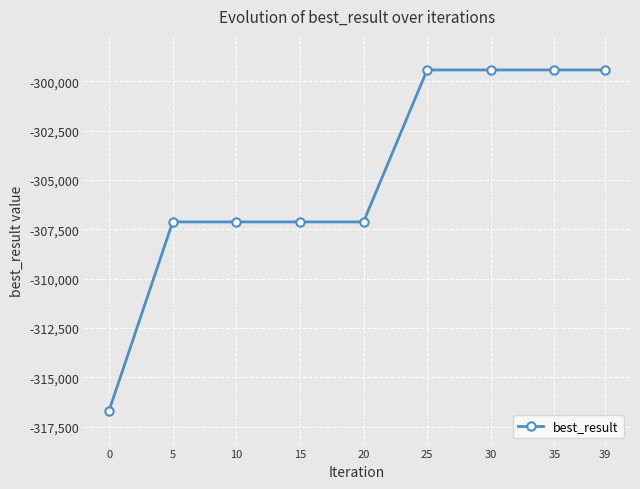

How many distinct data groups are displayed?

1